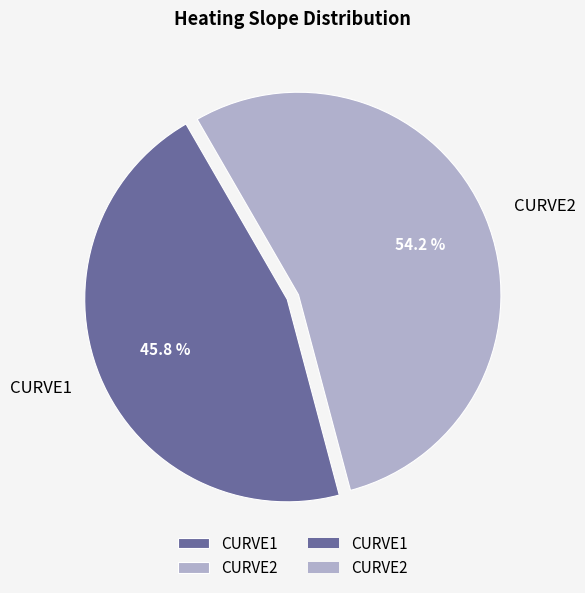

Is there a majority slice in this chart?

Yes